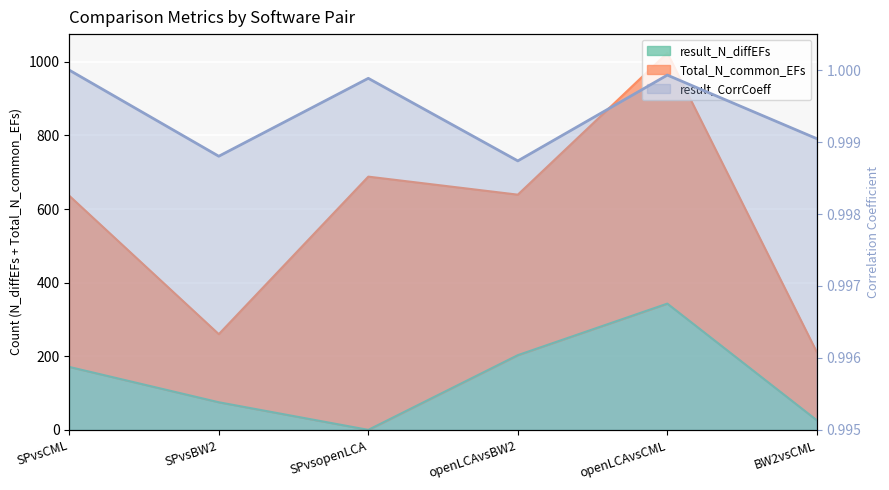

At which label does result_CorrCoeff reach its peak?

SPvsCML